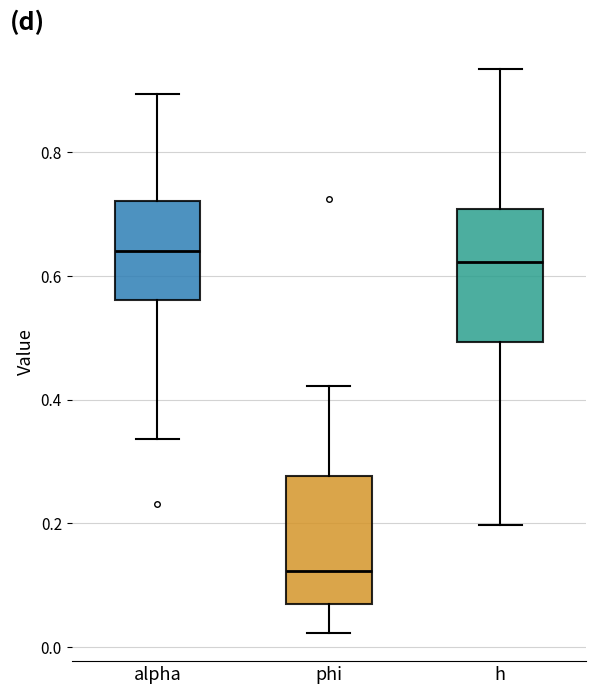

Reading left to right, transcribe this box plot: for each box, give where its median line is, the range the box spans, and where its two whiskers end, as read against the y-axis. The values are not printed on the chart, so give them approximately, as read against the axis.

alpha: median 0.64, box 0.56 to 0.72, whiskers 0.34 to 0.90
phi: median 0.12, box 0.06 to 0.28, whiskers 0.02 to 0.42
h: median 0.62, box 0.50 to 0.70, whiskers 0.20 to 0.94